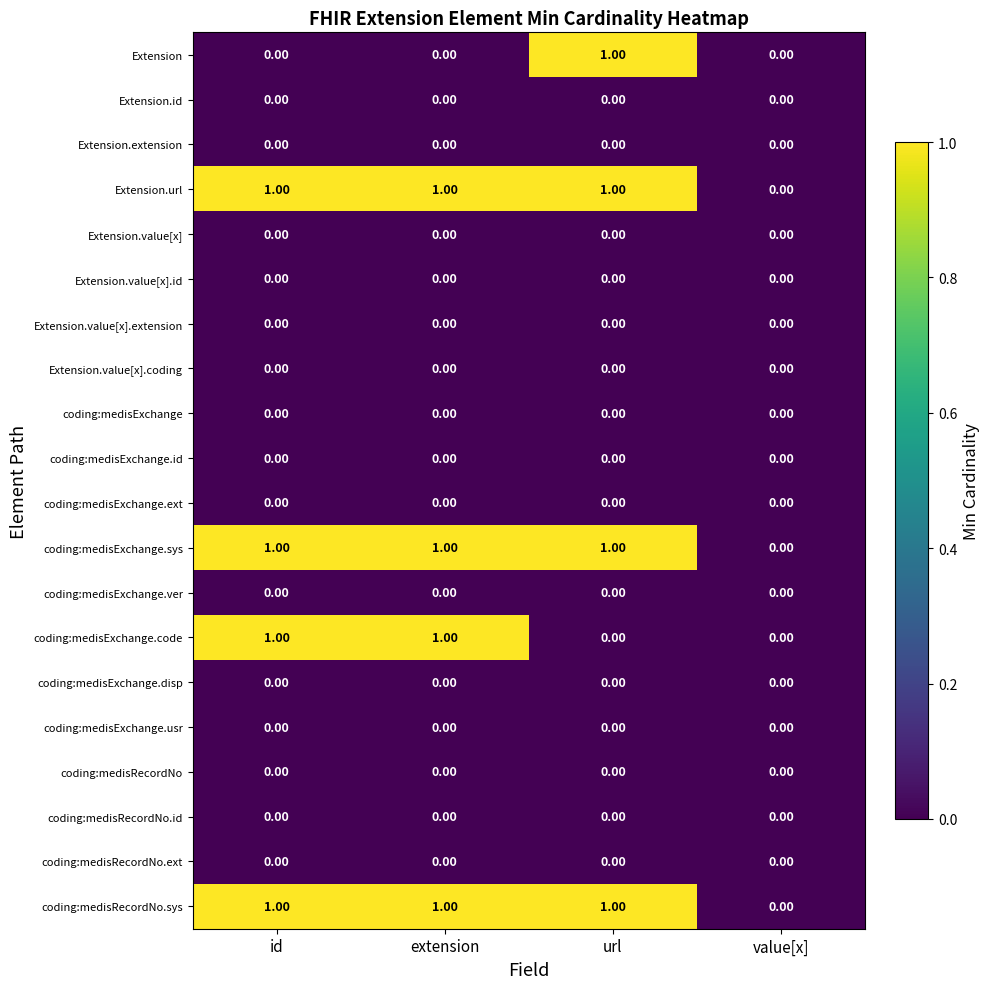

What is the total value across all series at id?

4